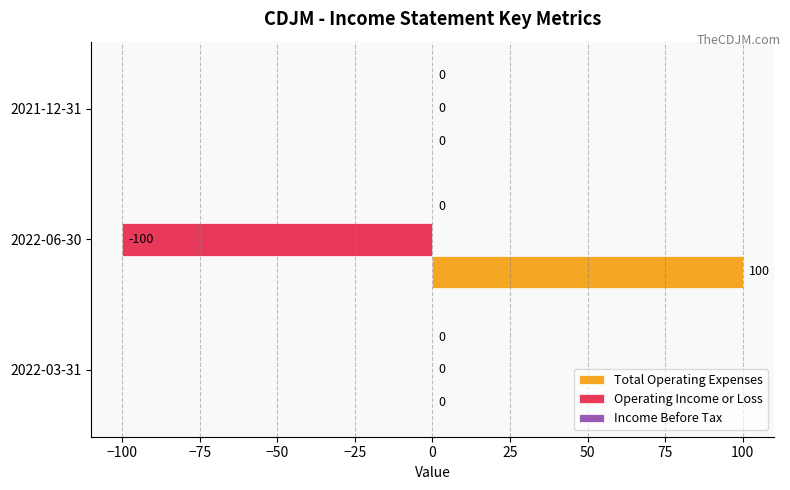

The value of Operating Income or Loss at 2022-03-31 is -49. True or false?

False